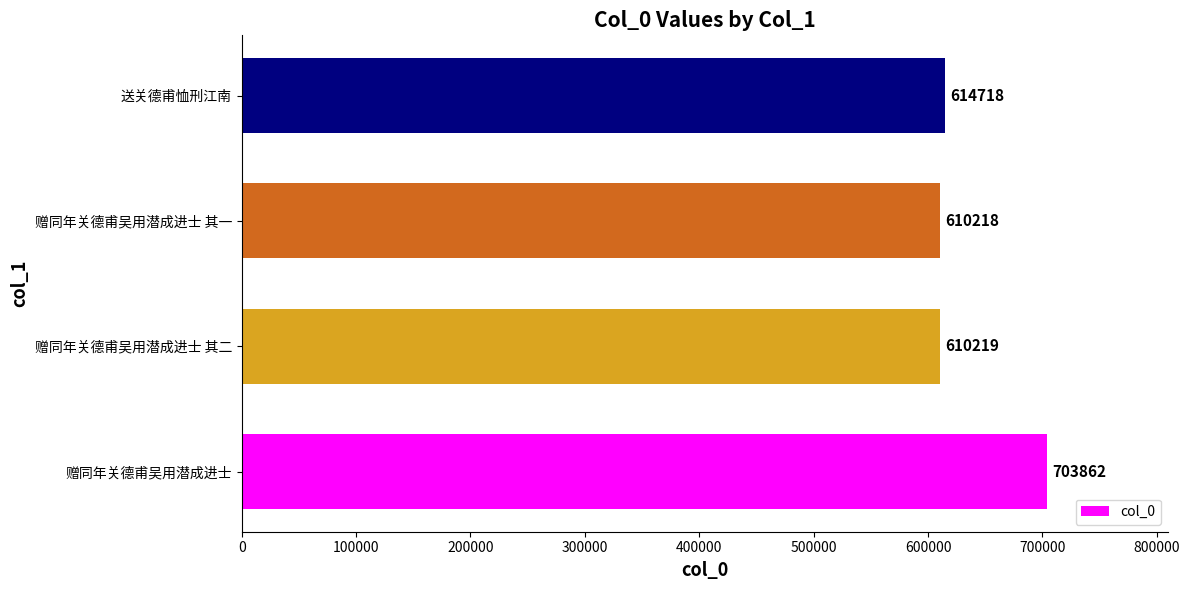

How many categories are shown in the chart?

4